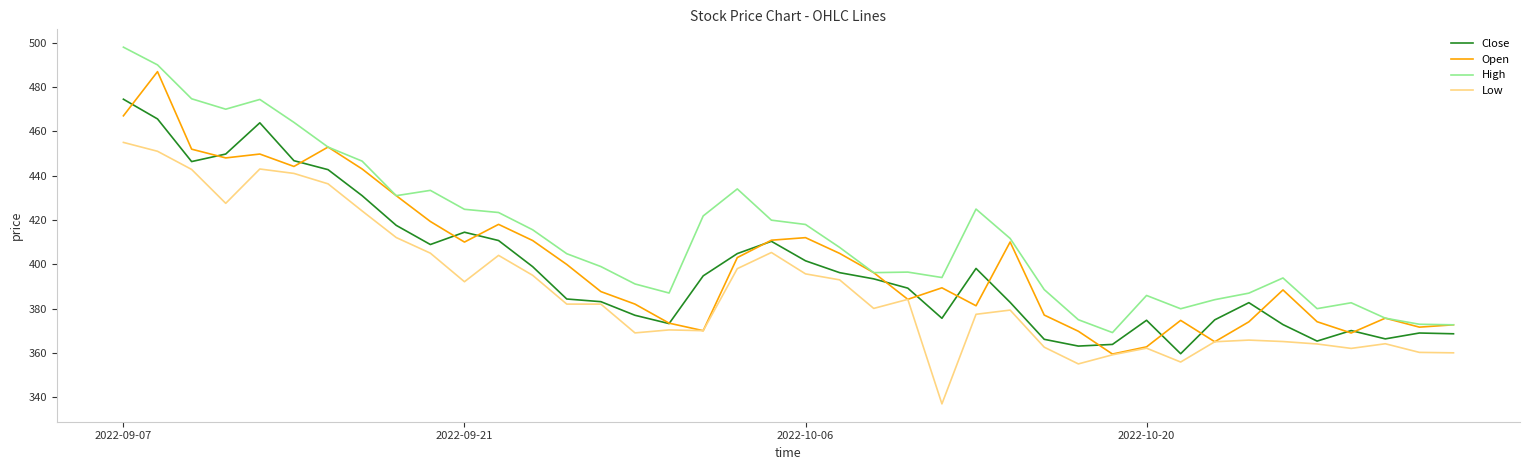

What is the maximum value shown in the chart?

498.0